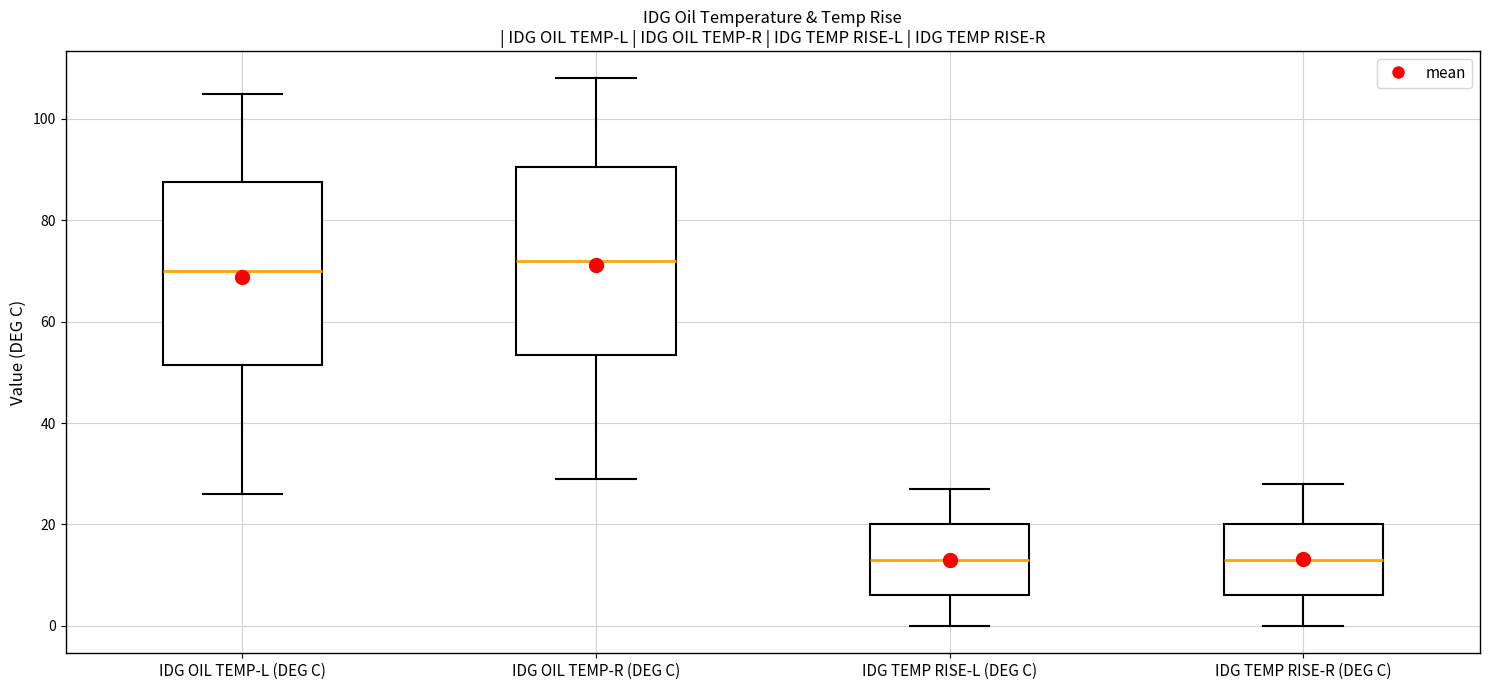

Reading left to right, transcribe this box plot: for each box, give where its median line is, the range the box spans, and where its two whiskers end, as read against the y-axis. The values are not printed on the chart, so give them approximately, as read against the axis.

IDG OIL TEMP-L (DEG C): median 70, box 52 to 88, whiskers 26 to 106
IDG OIL TEMP-R (DEG C): median 72, box 54 to 90, whiskers 30 to 108
IDG TEMP RISE-L (DEG C): median 14, box 6 to 20, whiskers 0 to 28
IDG TEMP RISE-R (DEG C): median 14, box 6 to 20, whiskers 0 to 28